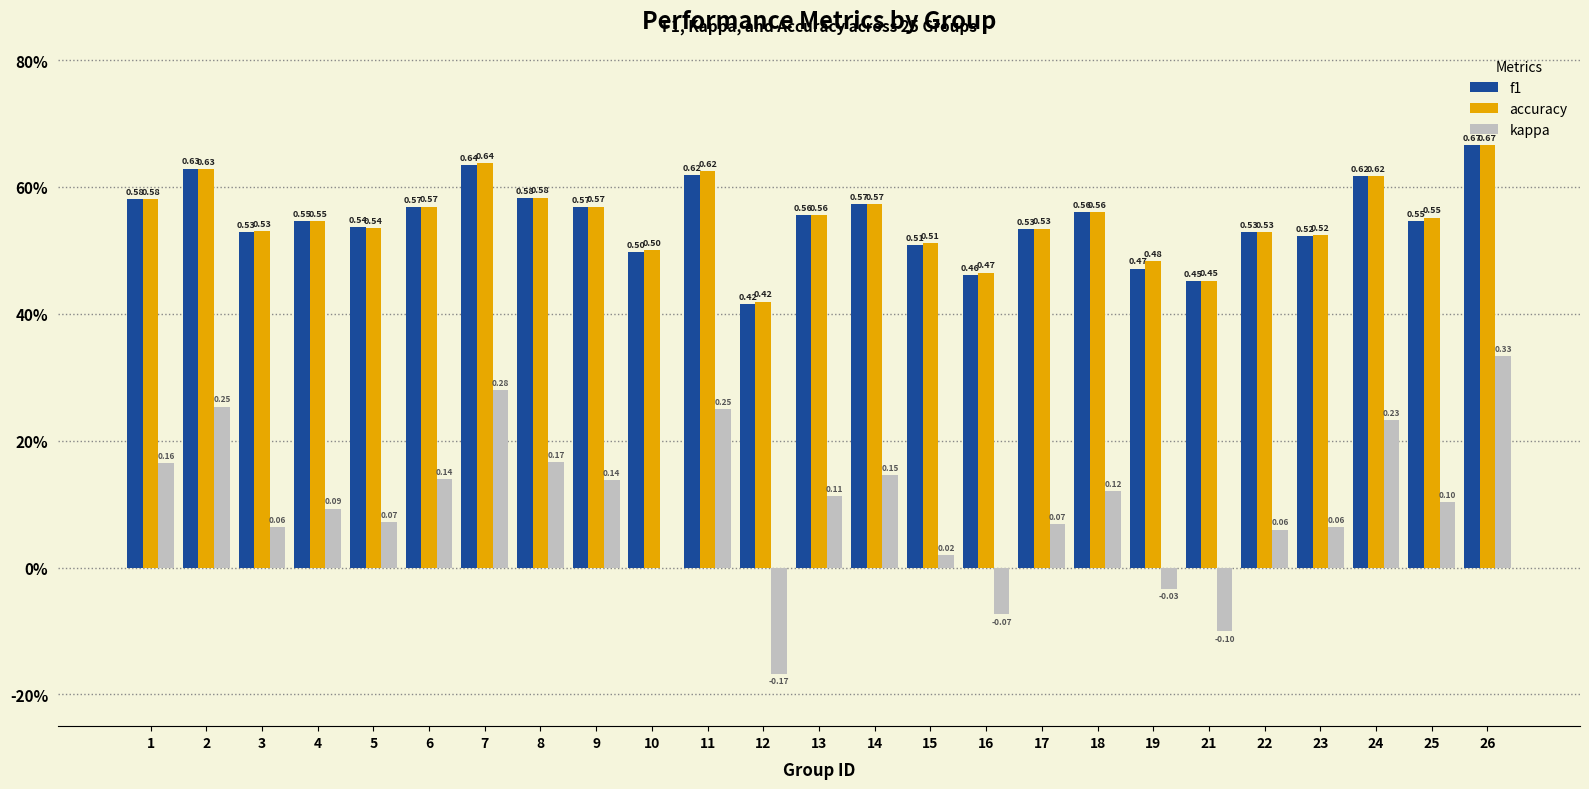

Is it true that accuracy equals 0.4 at 12?

True